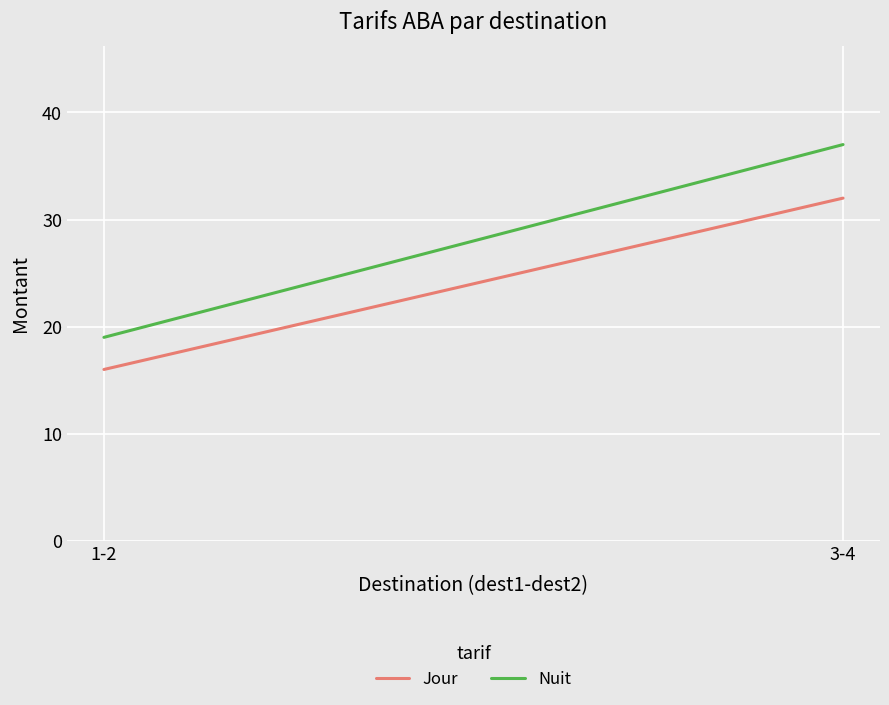

Which series has the largest range (max minus min)?

Nuit